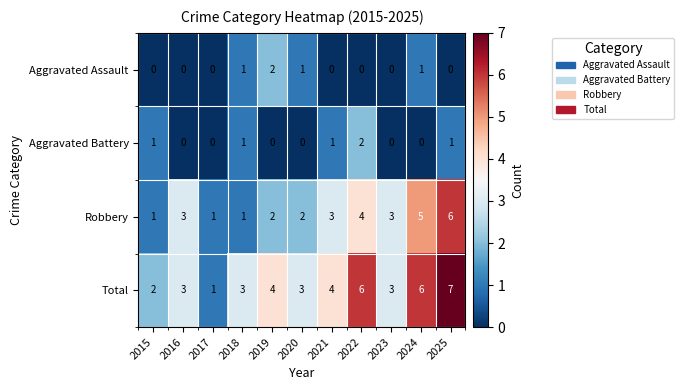

What is the difference between the maximum and second lowest values in the Robbery series?

5